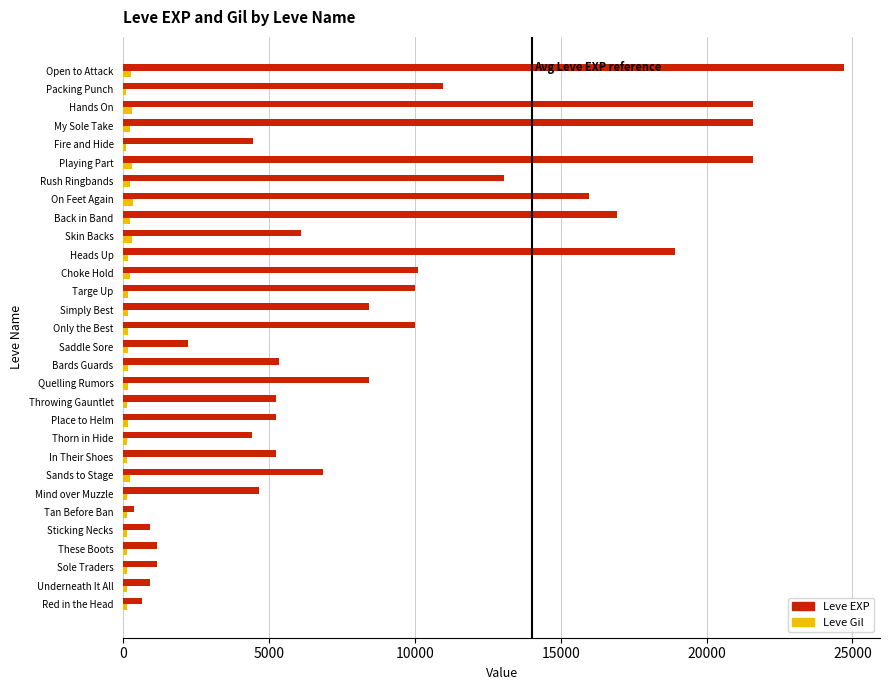

Which series has the largest range (max minus min)?

Leve EXP